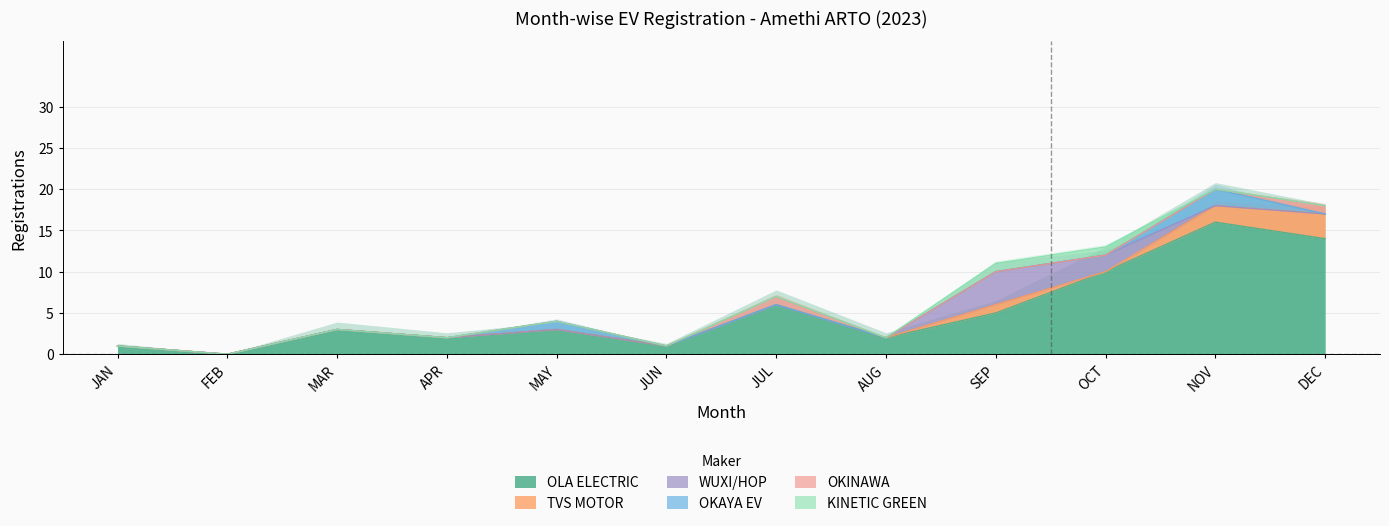

At how many categories does at least one series exceed 11?

2